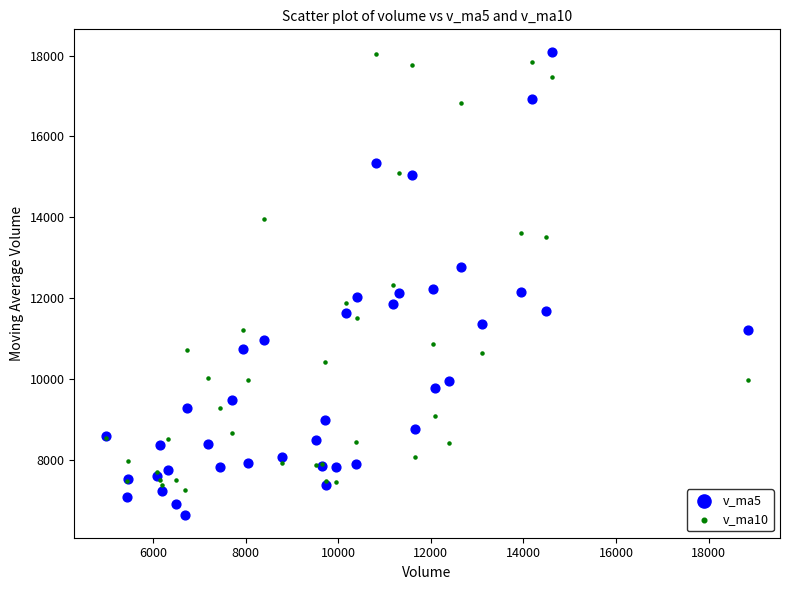

What is the X range (max minus min) for the scatter plot?

13851.7